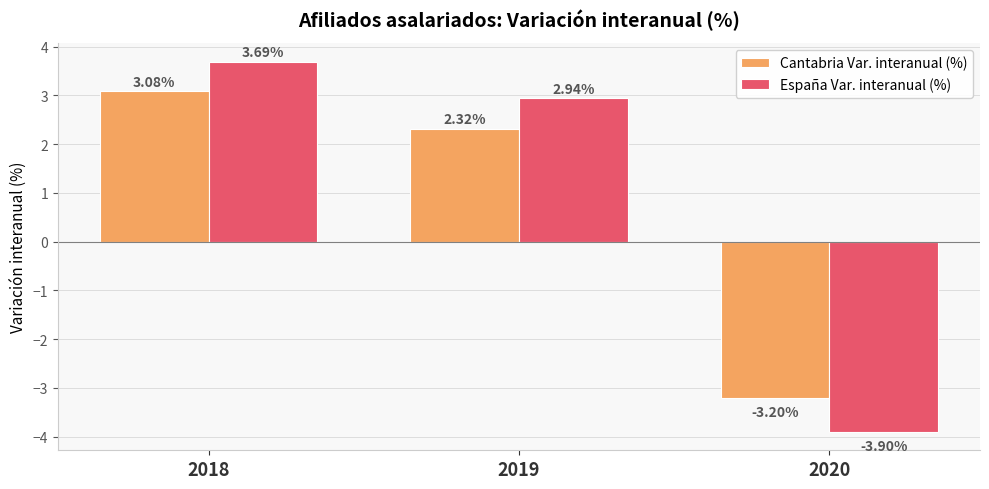

How many positive values does the Cantabria Var. interanual (%) series have?

2